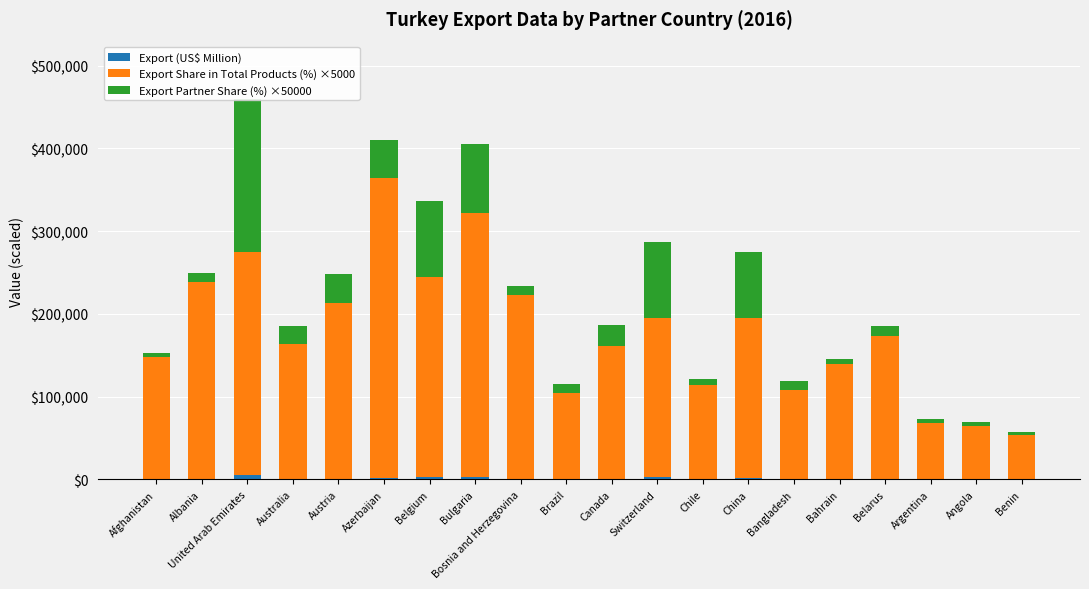

Rank the series by their maximum value, from highest to lowest.

Export Share in Total Products (%) ×5000, Export Partner Share (%) ×50000, Export (US$ Million)